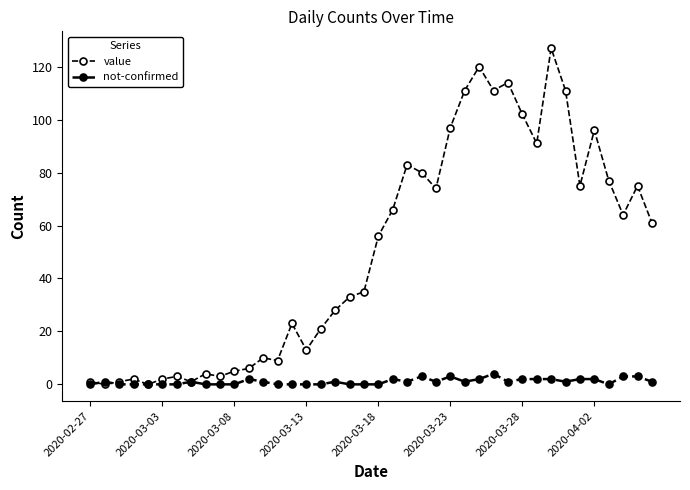

How many lines are shown in the chart?

2